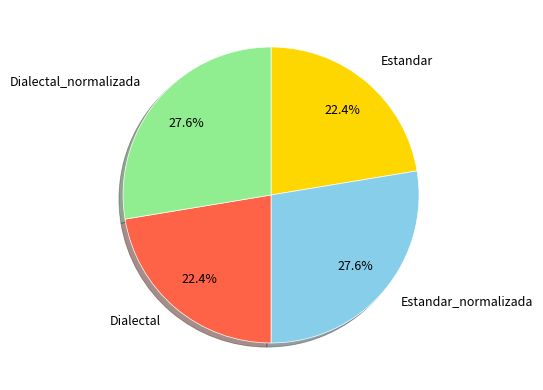

True or false: Dialectal_normalizada accounts for 28% of the total.

True